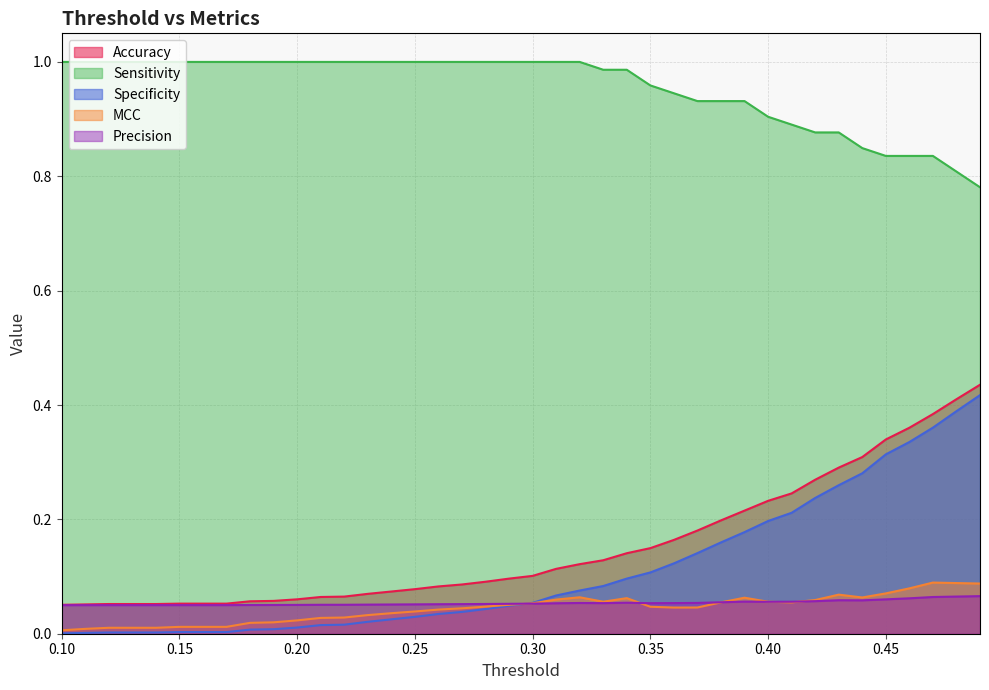

True or false: Accuracy and Sensitivity intersect in this chart.

False